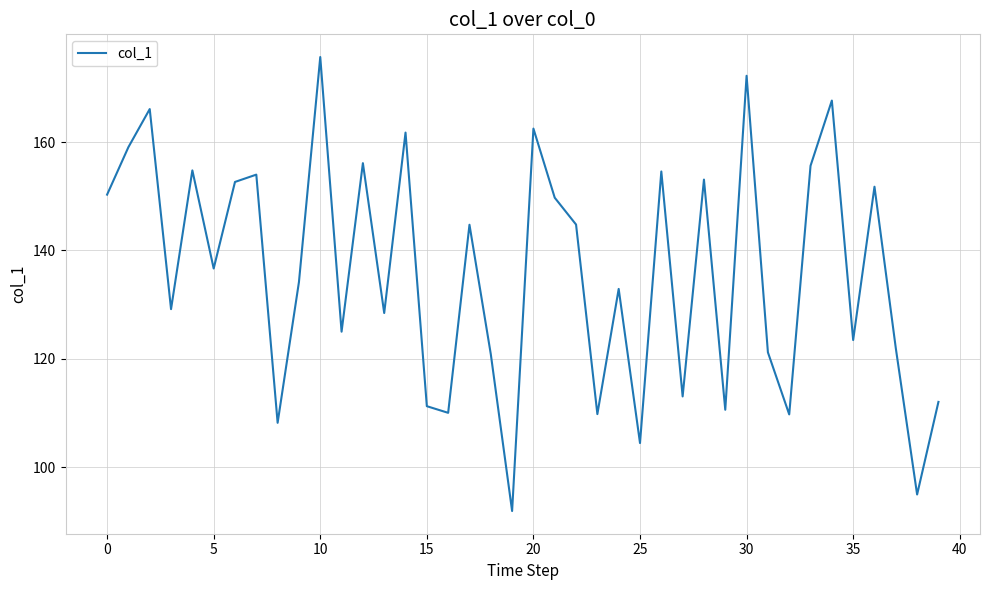

What is the smallest value displayed?

91.9